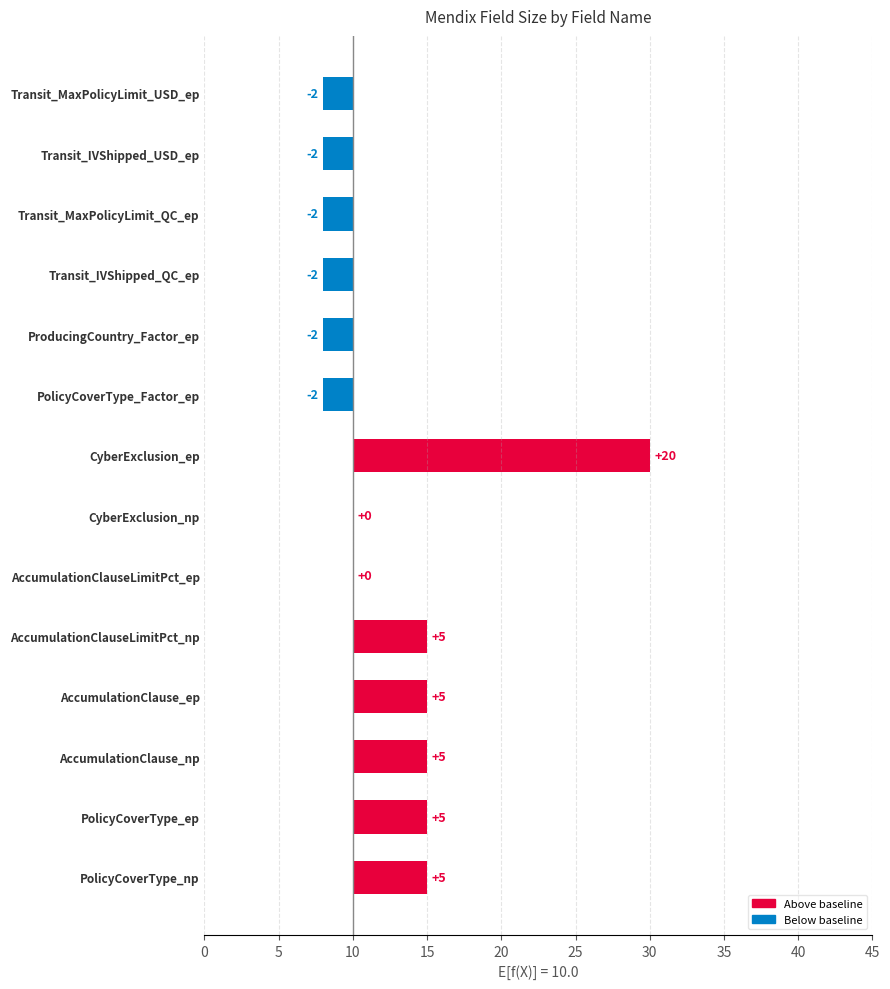

What is the difference between the second highest and second lowest values?

7